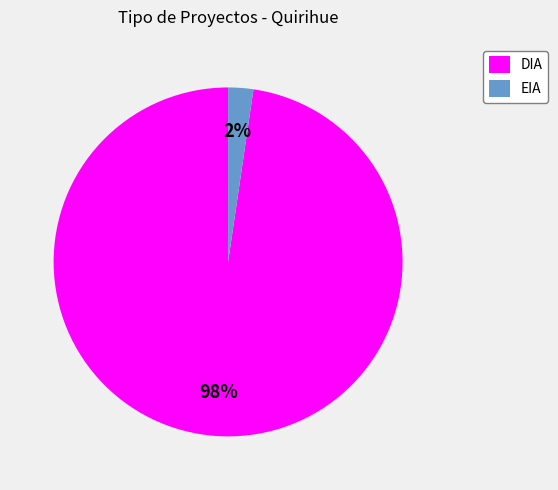

Between DIA and EIA, which is larger?

DIA